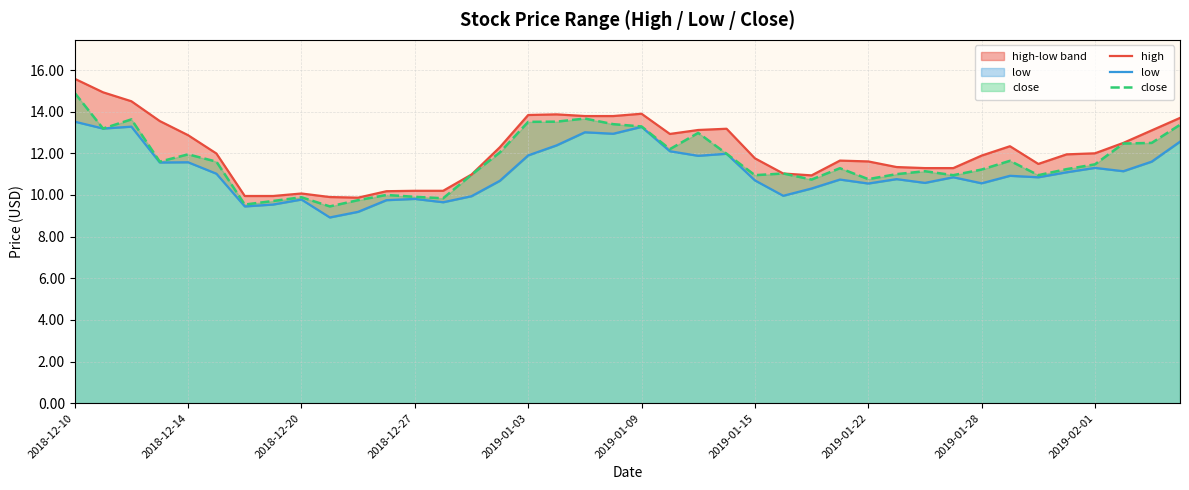

Which category has the highest value in the close series?

2018-12-10